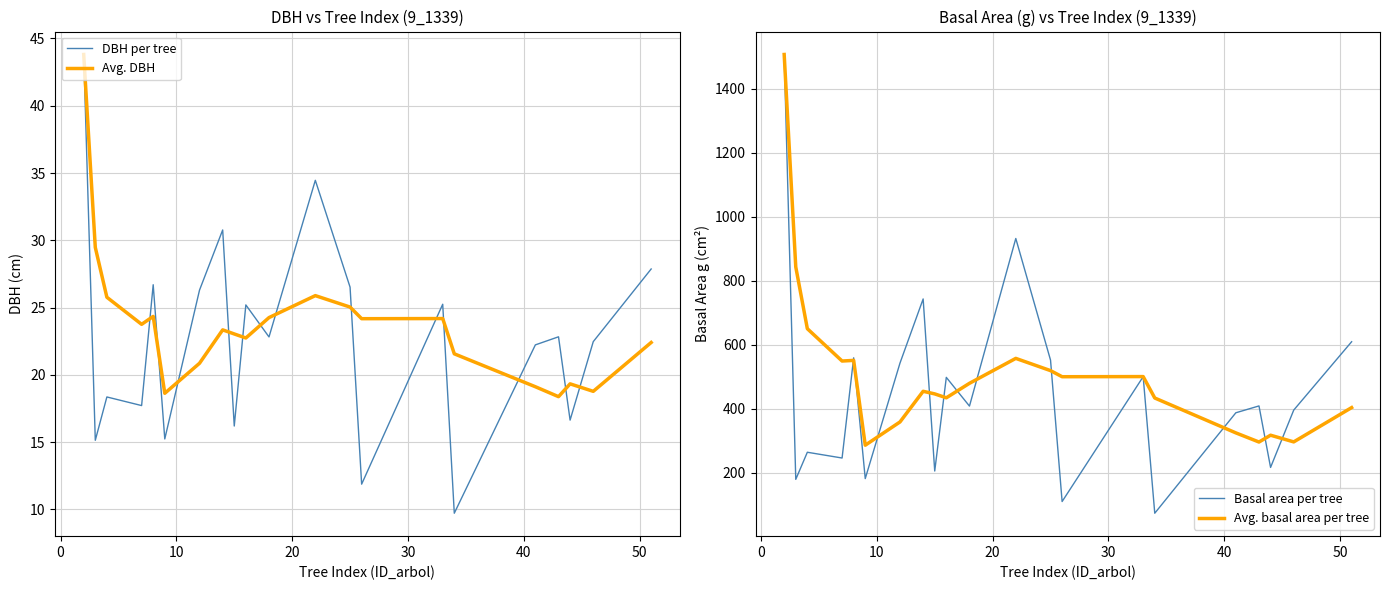

True or false: DBH per tree and Basal area per tree intersect in this chart.

False